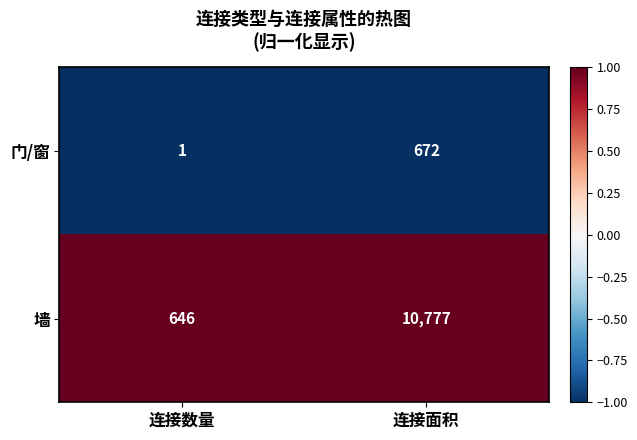

Which series has the largest total across all categories?

墙